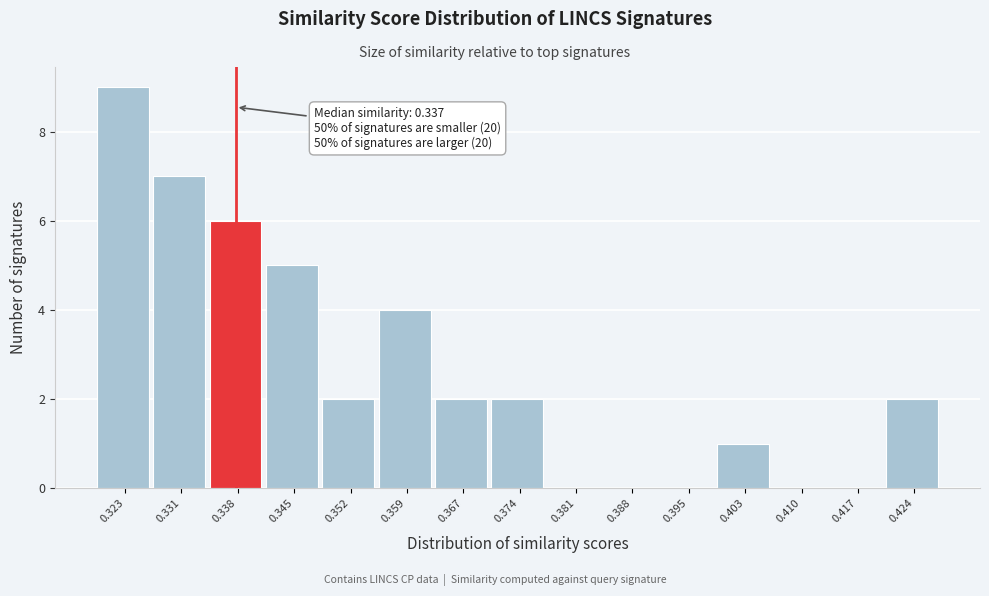

Over which range of the x-axis is the bar tallest?

0.320 to 0.327